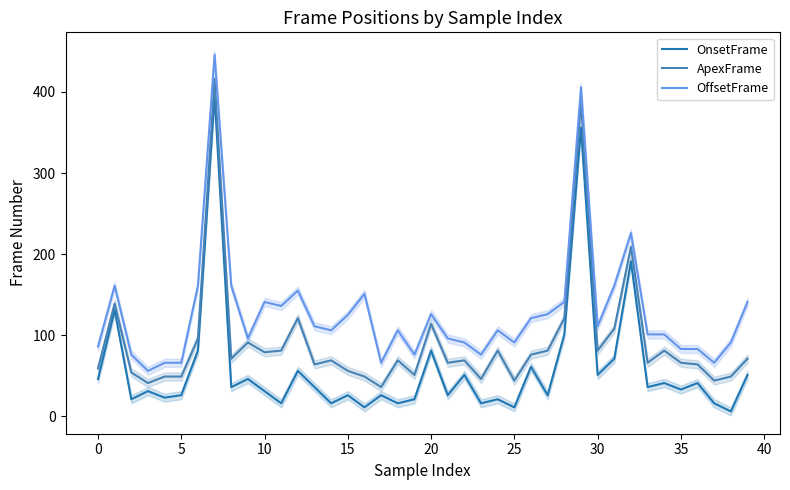

What is the sum of the OnsetFrame values at 35 and 5?

59